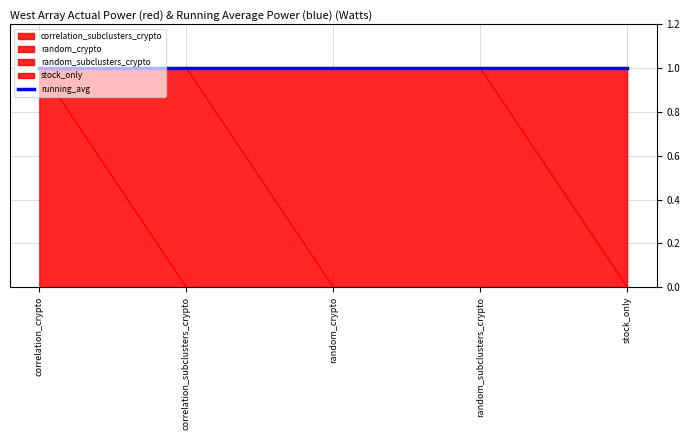

What is the spread (max minus min) of values at correlation_crypto?

1